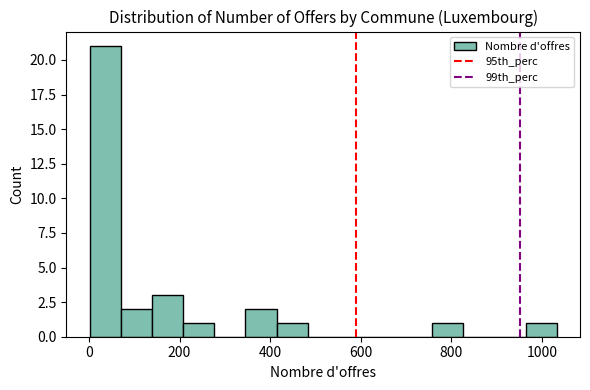

Read against the x-axis, roughly where is the centre of the tallest bar?

40